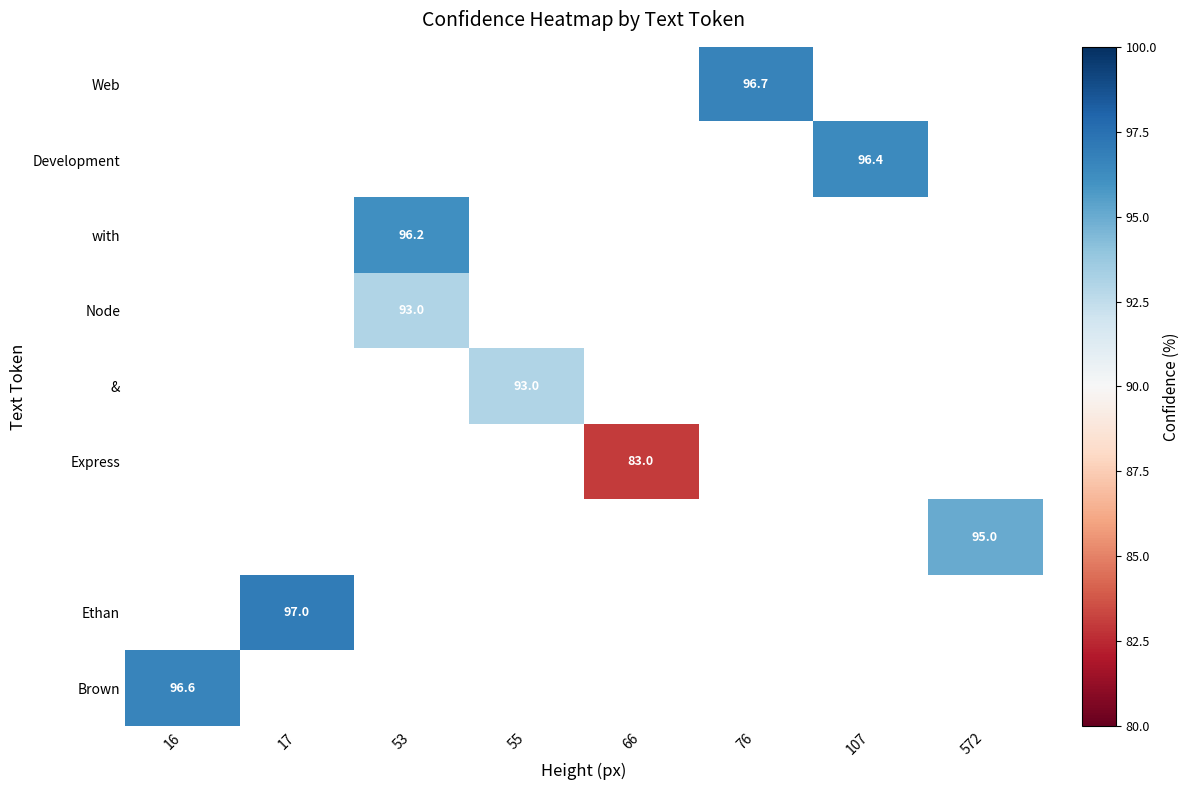

List the labels in order of Web value, smallest first.

16, 17, 53, 55, 66, 76, 107, 572